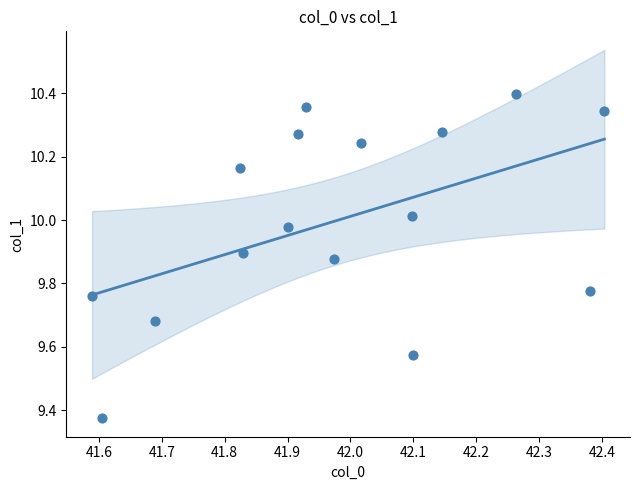

What is the range of X values (max minus min)?

0.8